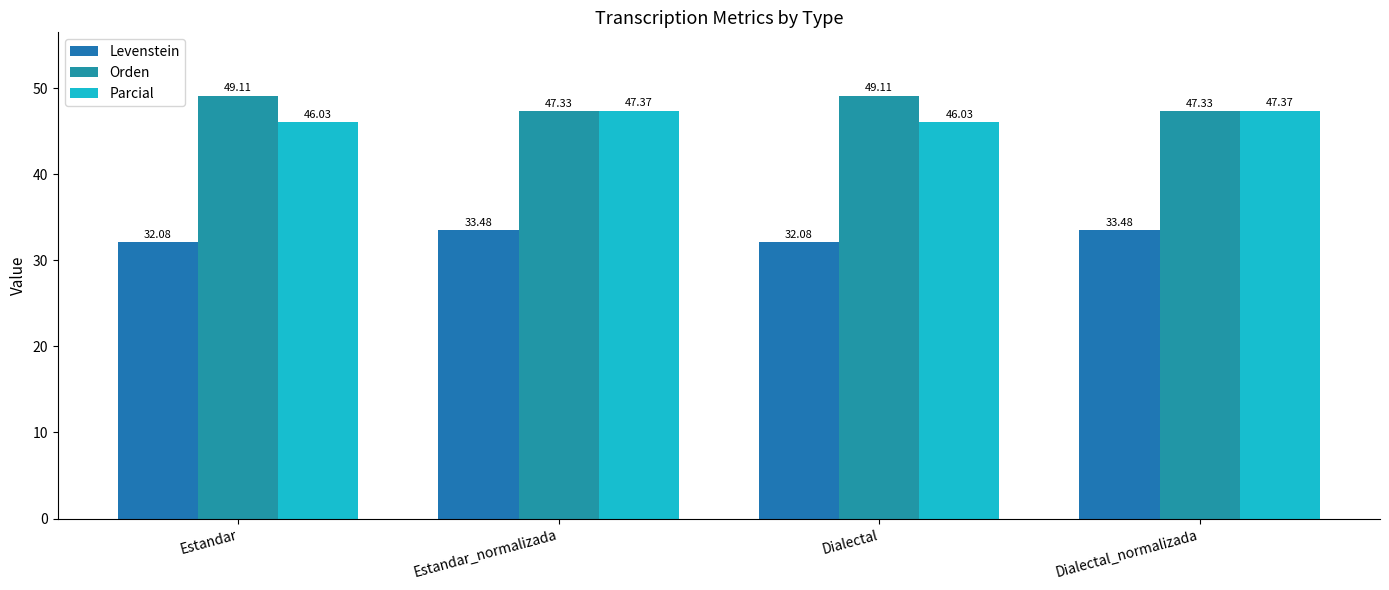

What is the approximate value of Levenstein at Estandar_normalizada?

33.5